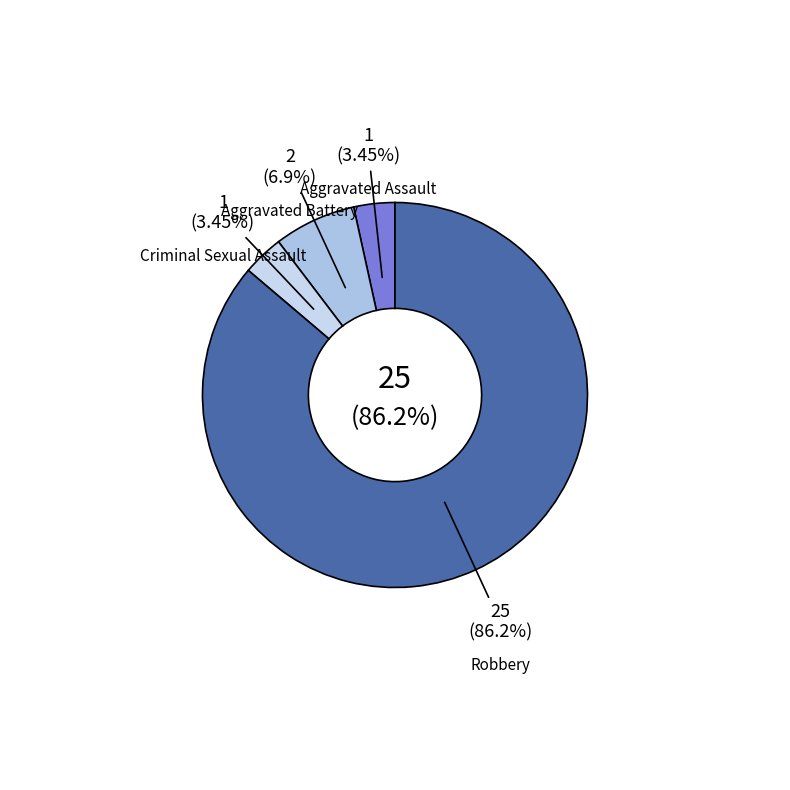

Is it true that Criminal Sexual Assault is 3% of the pie?

True